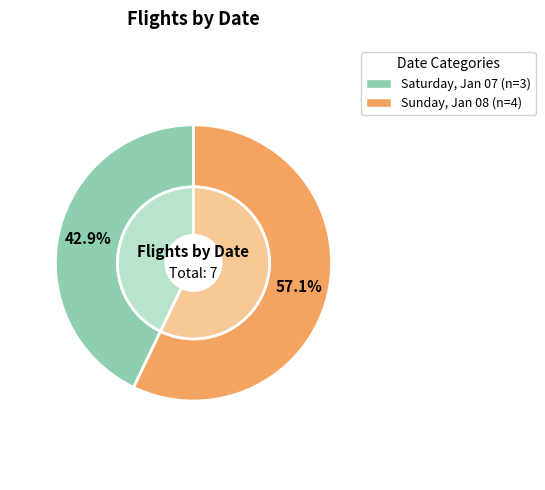

What is the total percentage of Saturday, Jan 07 and Sunday, Jan 08?

100.0%